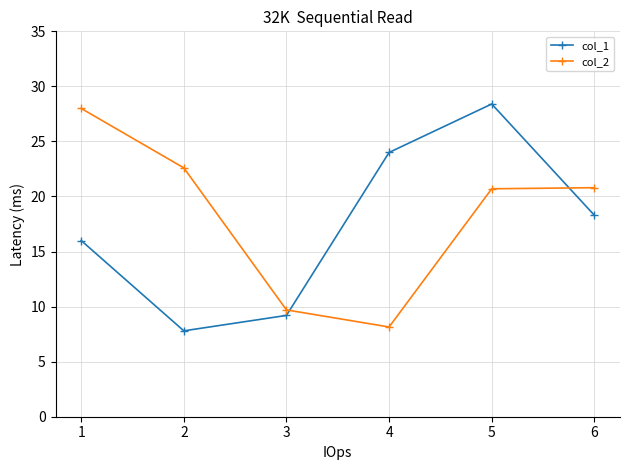

How many values in the col_1 series exceed 18?

3